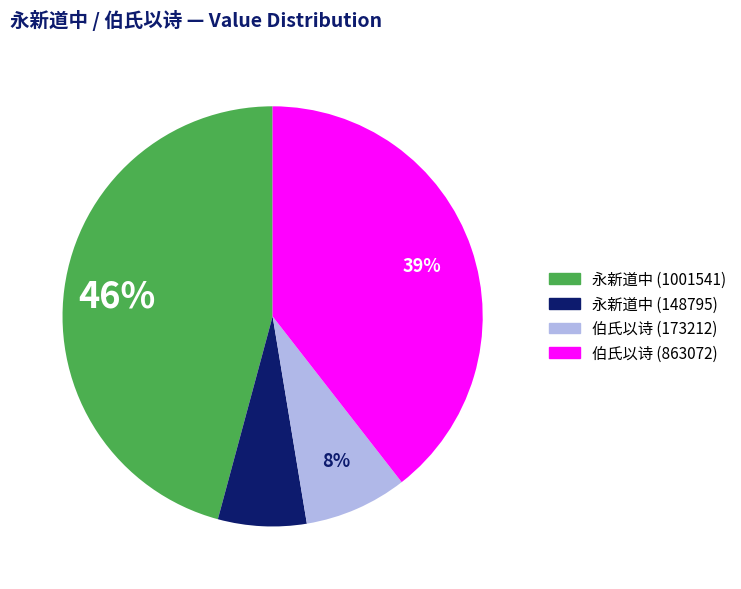

Count the number of slices in the pie.

4